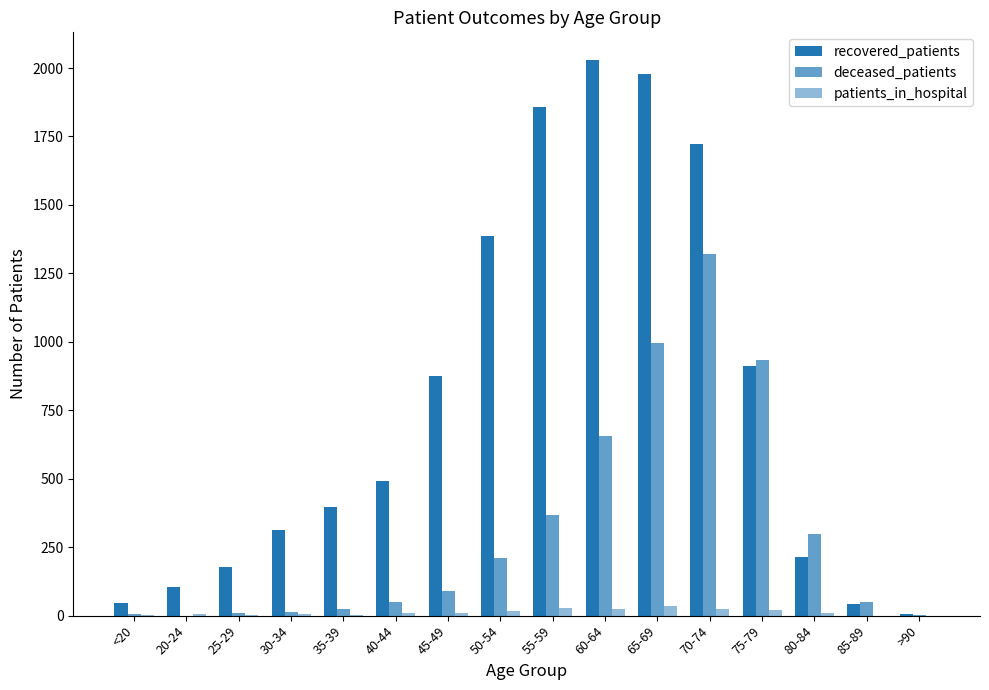

At how many categories does at least one series exceed 226?

11